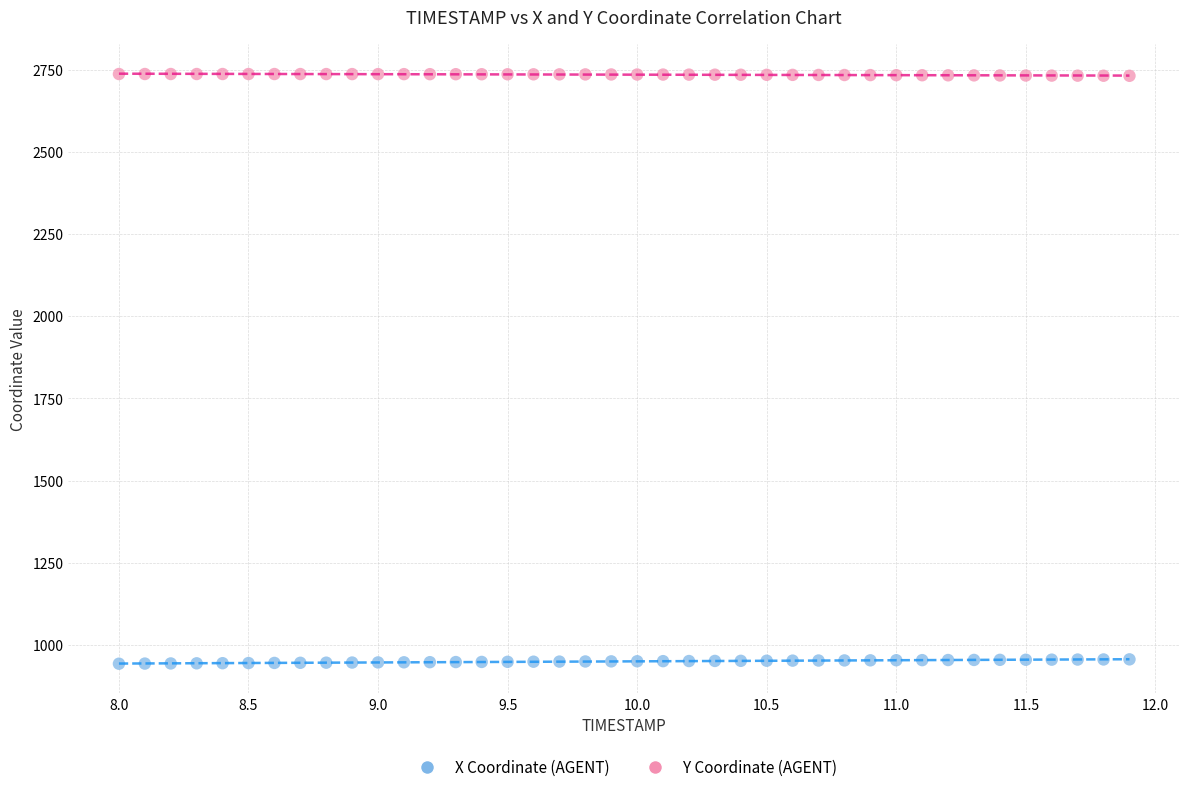

Which series contains the lowest Y value?

X Coordinate (AGENT)